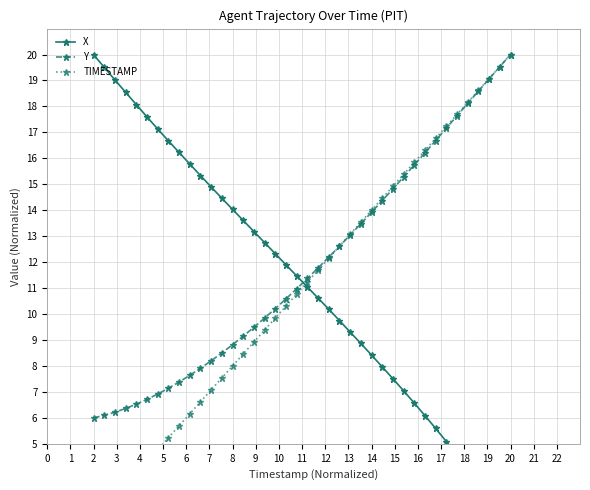

Rank the series by their maximum value, from lowest to highest.

X, Y, TIMESTAMP